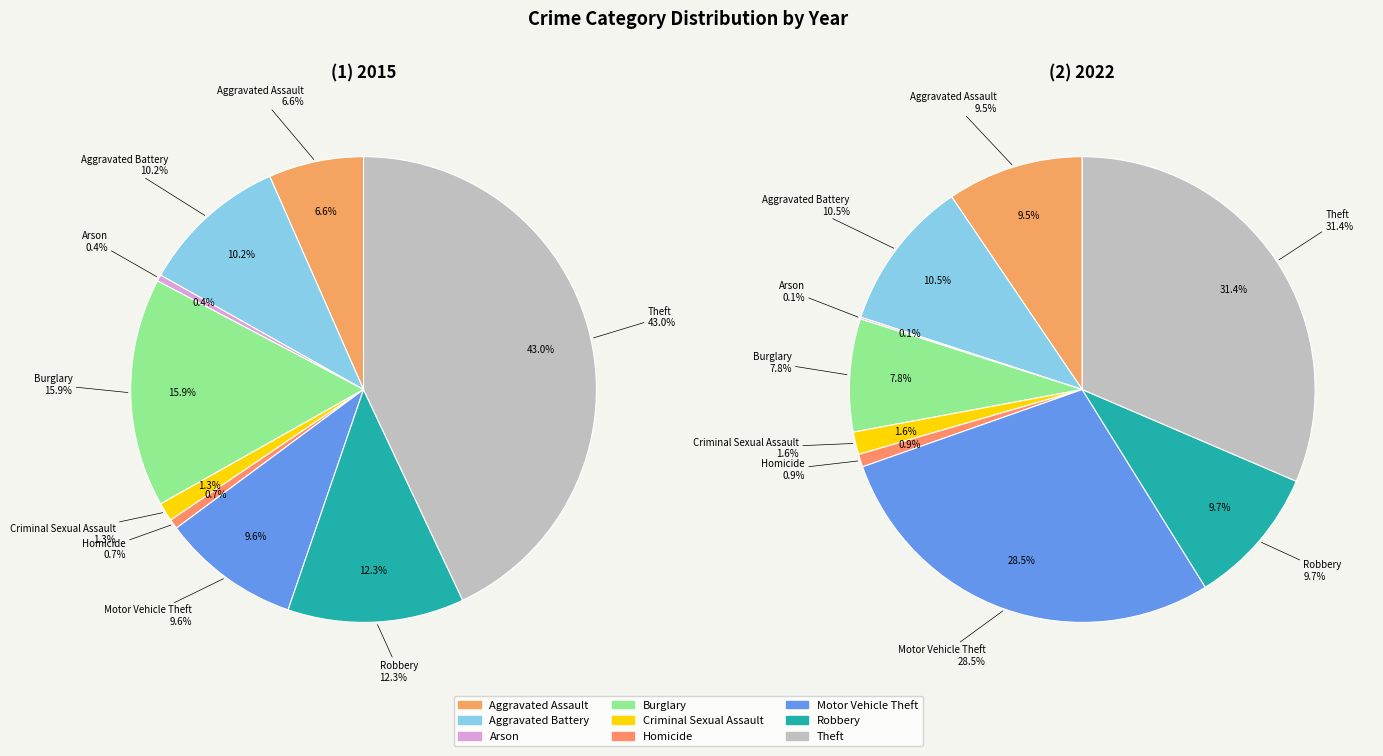

Which slice is the largest?

Theft